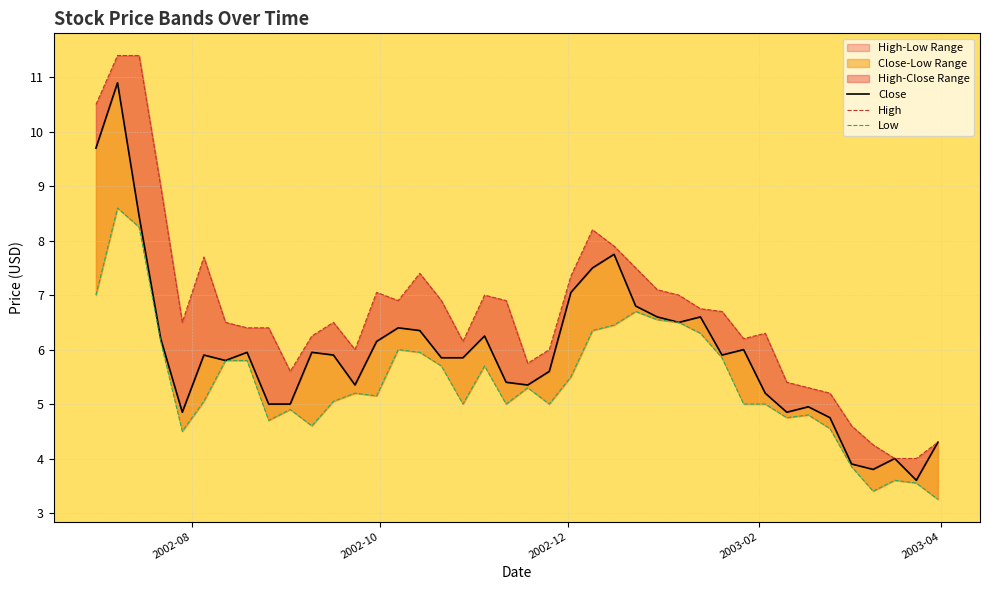

How many interior local valleys does the High series have?

7